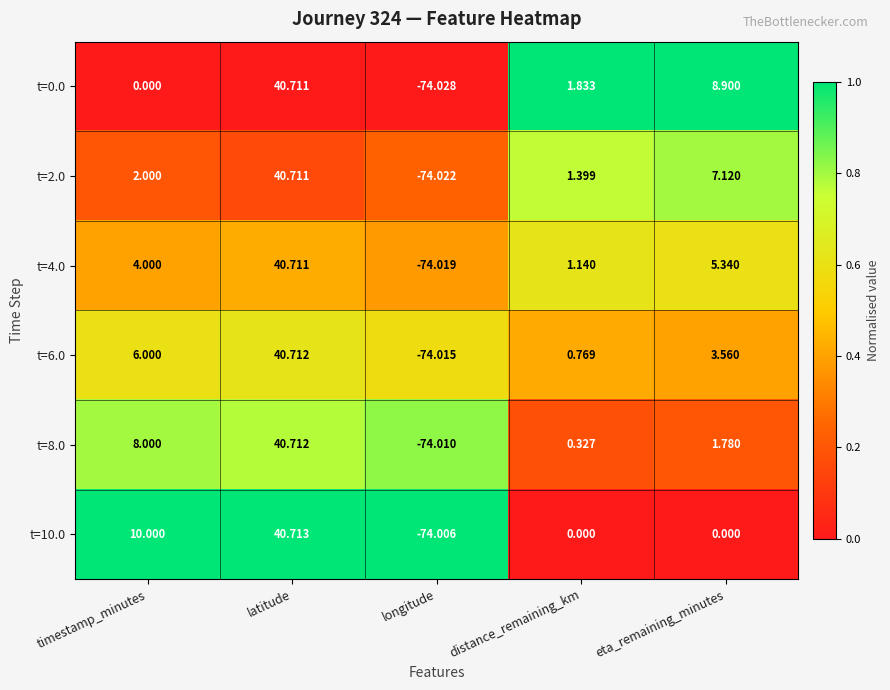

At which label does t=10.0 first exceed 0?

timestamp_minutes